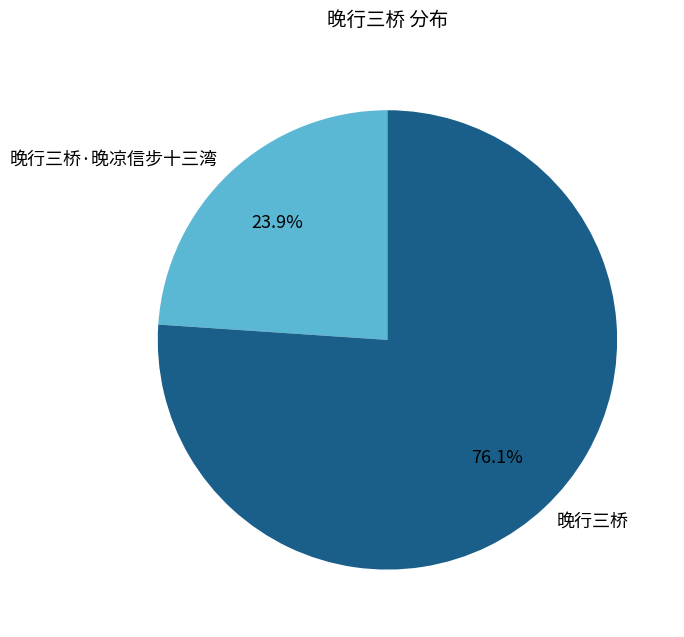

To the nearest percent, what is the difference between the largest and smallest slice percentages?

52%